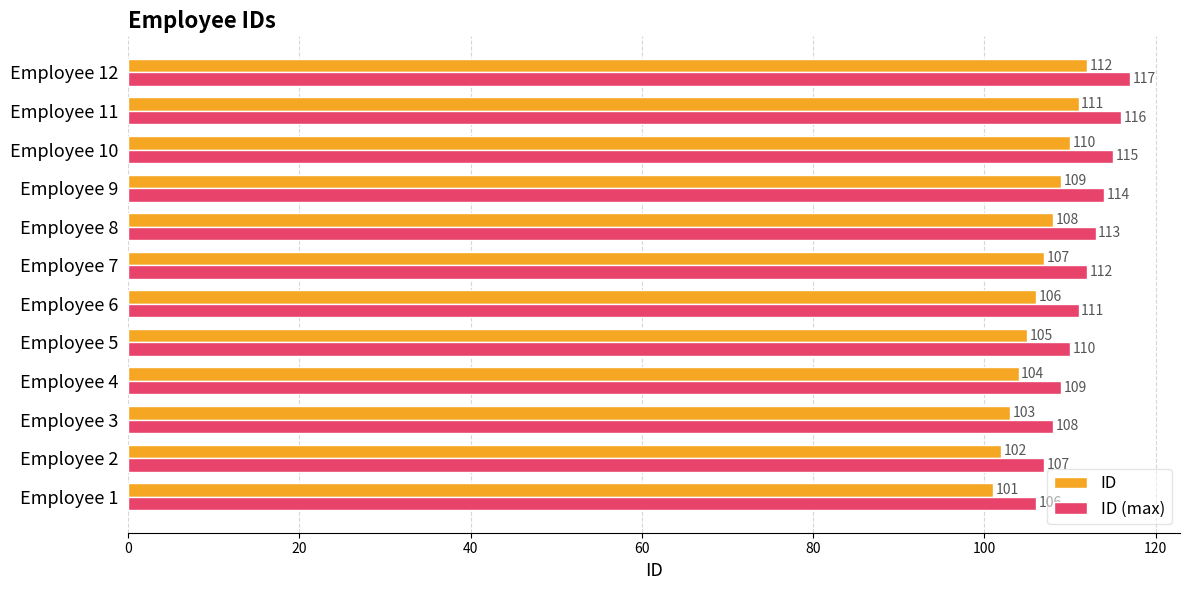

At which category is the sum across all series the highest?

Employee 12